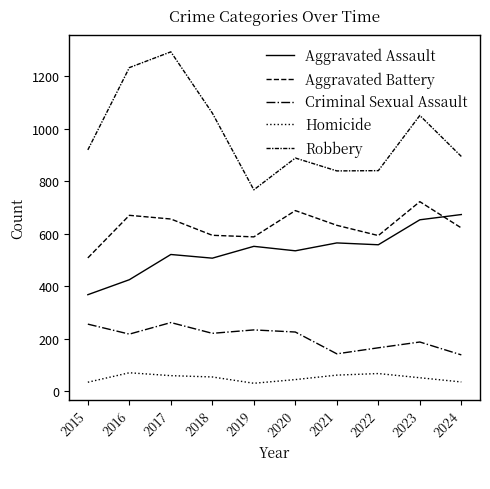

Does the chart display data point markers on the line(s)?

No